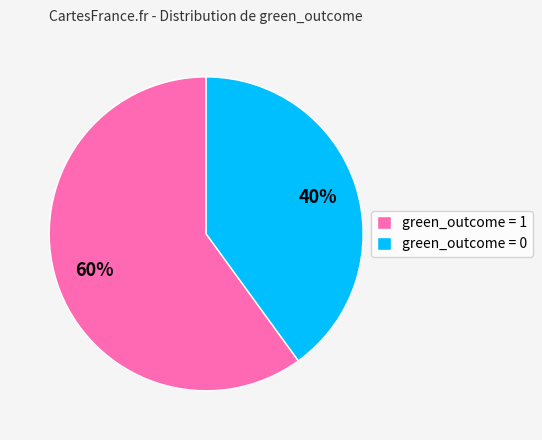

To the nearest percent, what is the difference between the green_outcome = 0 and green_outcome = 1 slice percentages?

20%